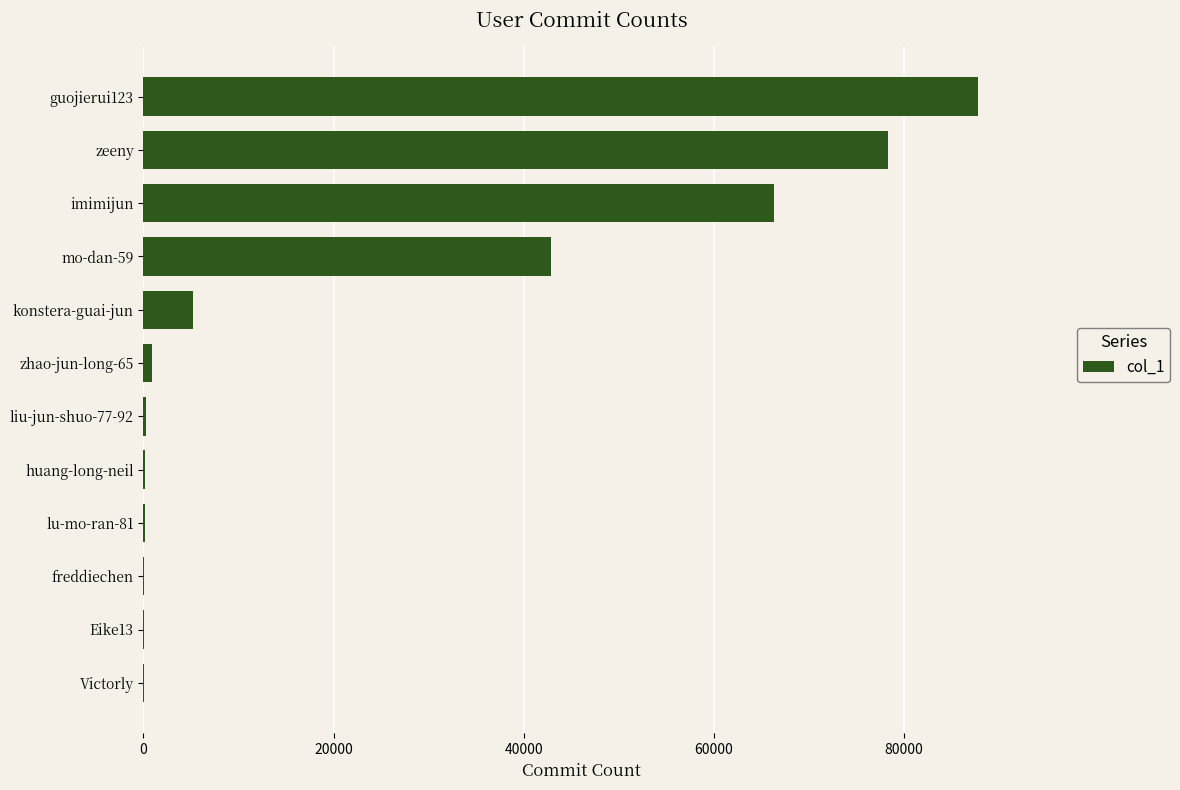

What is the average value?

23525